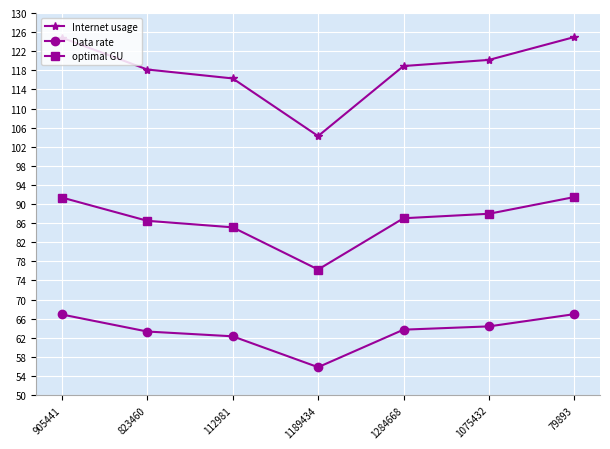

True or false: Internet usage and optimal GU cross at least once.

False